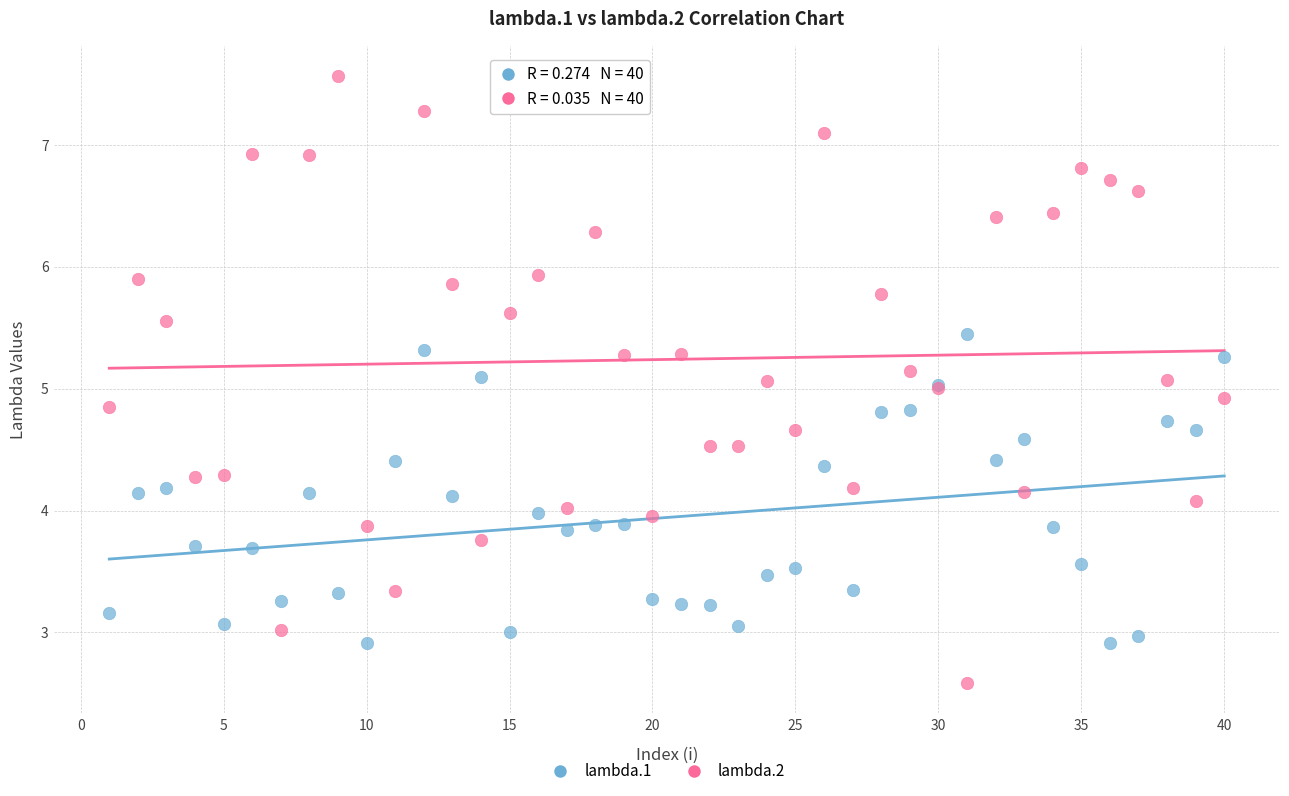

Which series reaches the minimum Y coordinate?

lambda.2